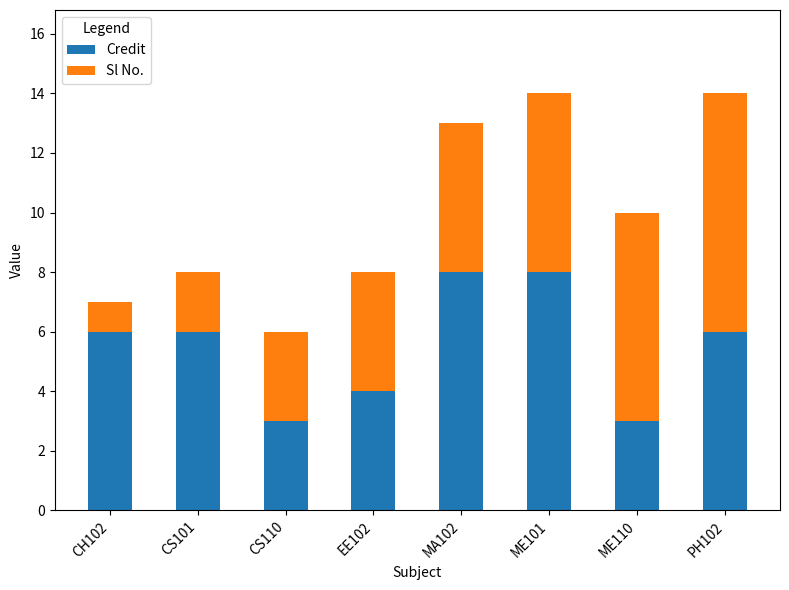

Does the chart contain stacked bars?

Yes